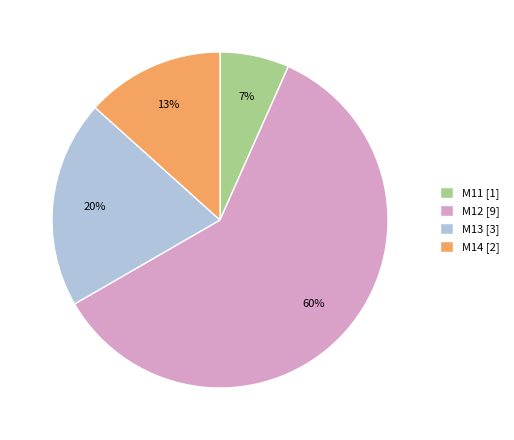

To the nearest percent, what is the combined percentage of M13 [3] and M12 [9]?

80%